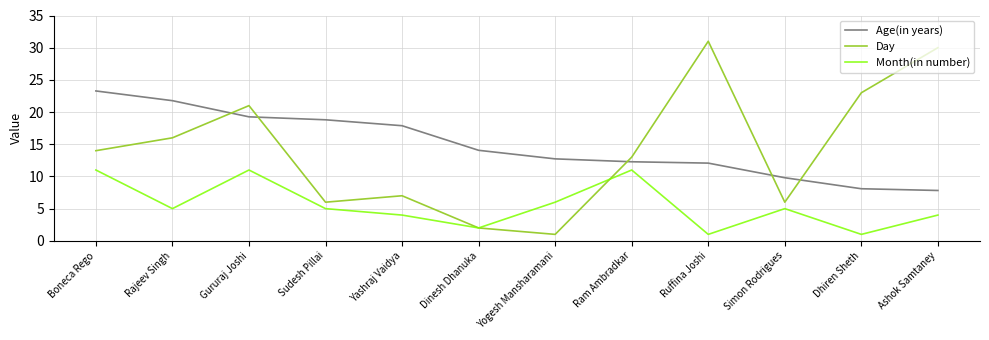

In Day, how many points are lower than both neighbors (excluding endpoints)?

3